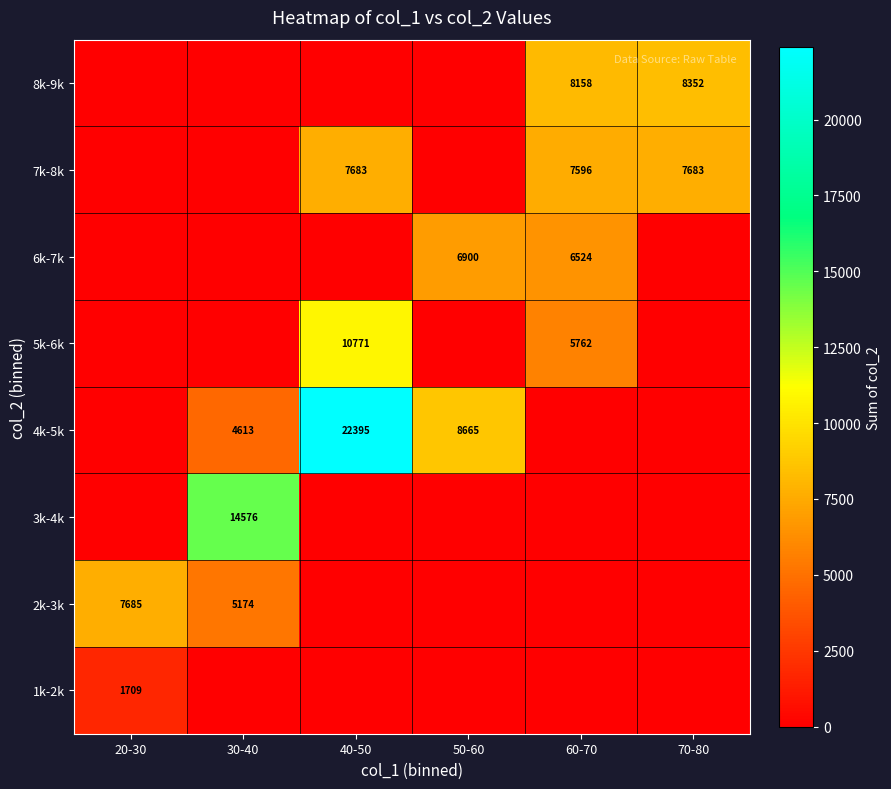

How many data points does each series have?

6